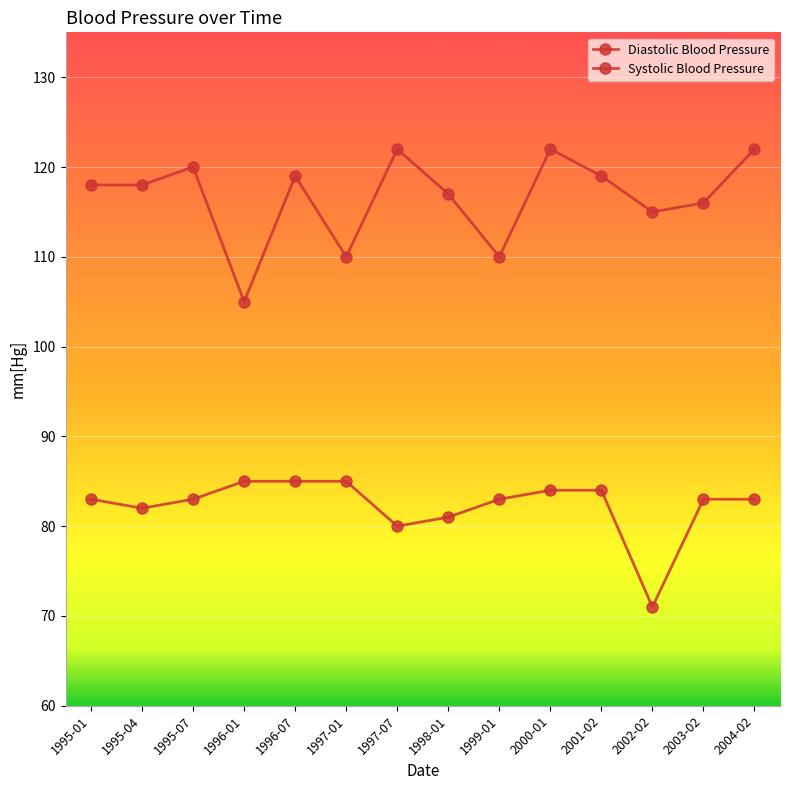

Count the number of categories in the chart.

14